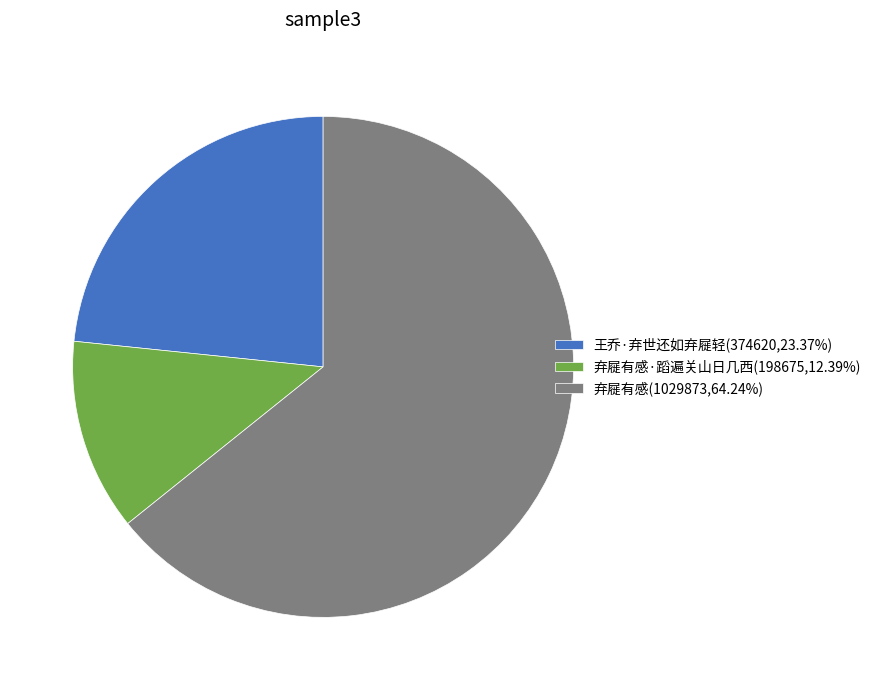

Is 王乔·弃世还如弃屣轻(374620,23.37%) the majority of the pie?

No